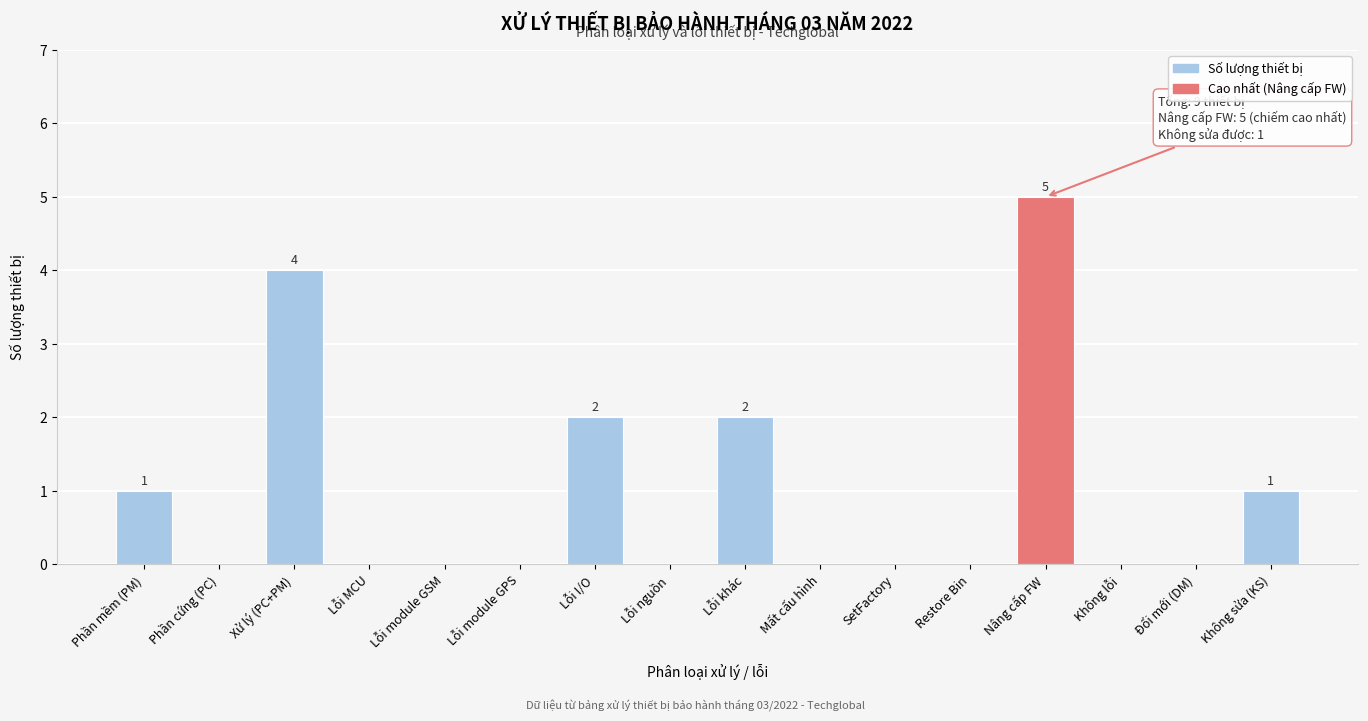

Reading right to left, transcribe all the data shown in this chart.

Không sửa (KS)=1	Đổi mới (DM)=0	Không lỗi=0	Nâng cấp FW=5	Restore Bin=0	SetFactory=0	Mất cấu hình=0	Lỗi khác=2	Lỗi nguồn=0	Lỗi I/O=2	Lỗi module GPS=0	Lỗi module GSM=0	Lỗi MCU=0	Xử lý (PC+PM)=4	Phần cứng (PC)=0	Phần mềm (PM)=1